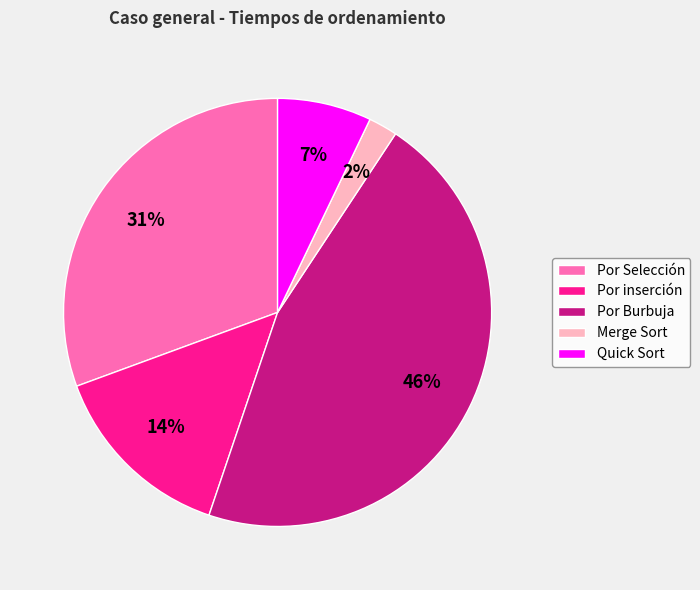

Is the sum of Quick Sort and Por inserción greater than half?

No